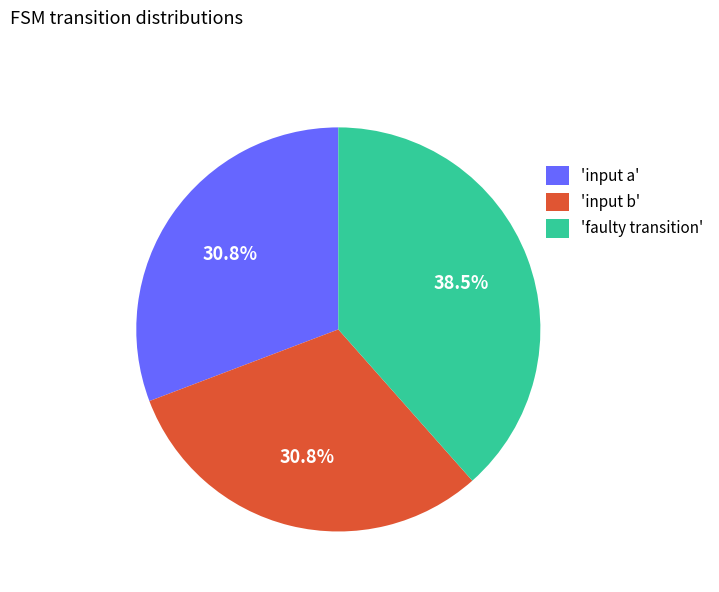

Does 'input b' represent more than half of the total?

No